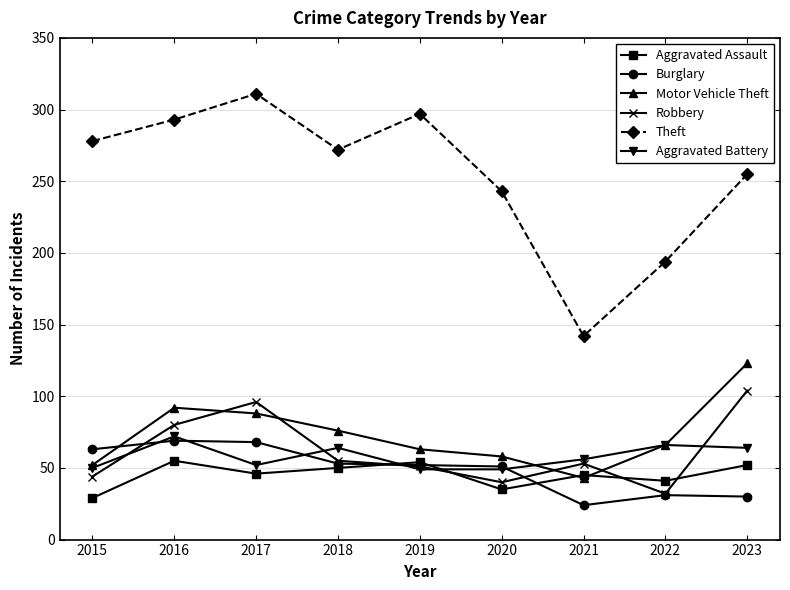

At which category does Aggravated Assault reach its first local valley?

2017